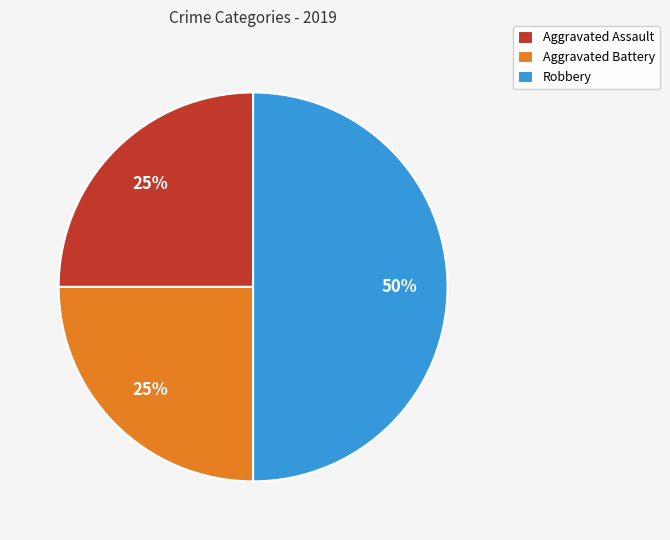

Is the sum of Robbery and Aggravated Battery greater than half?

Yes